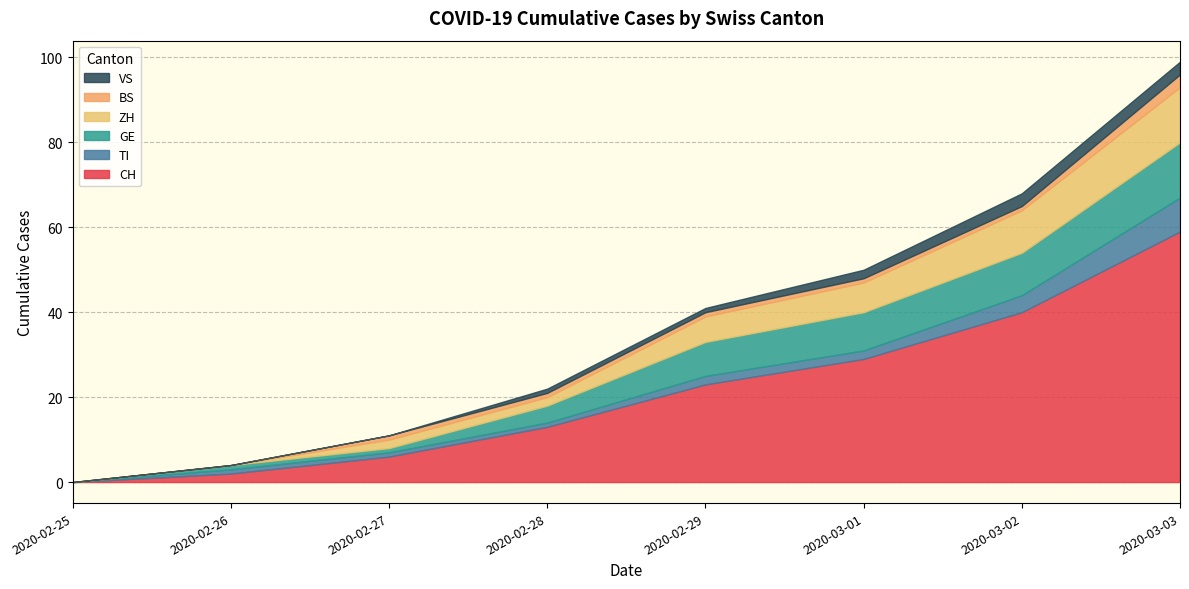

What is the label of the 14th point from the right?

2020-03-02